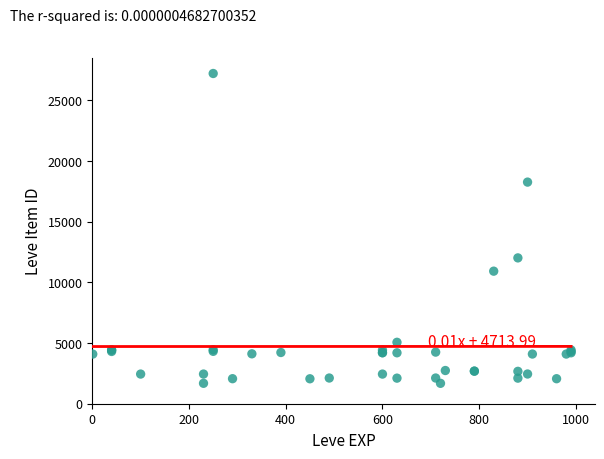

What Y value in the scatter plot is closest to 14448?

12018